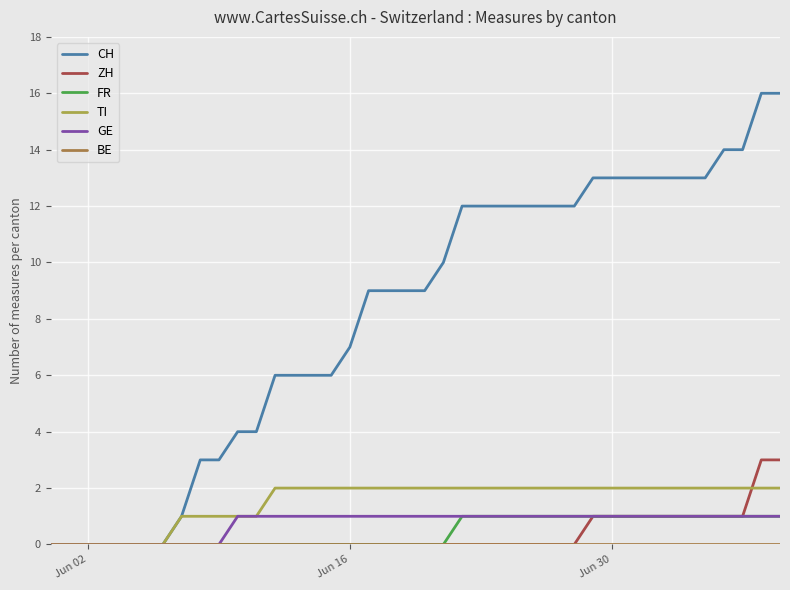

Which series has the widest spread of values?

CH